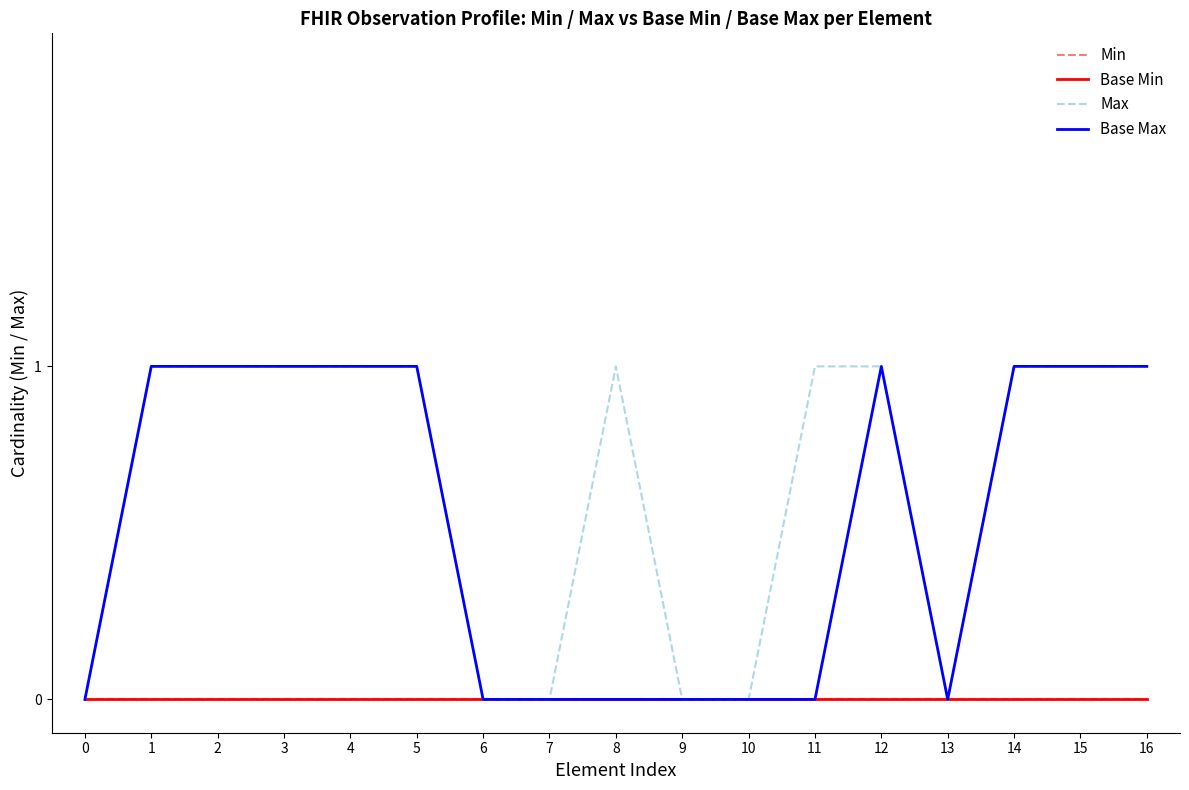

Which series has the largest range (max minus min)?

Max